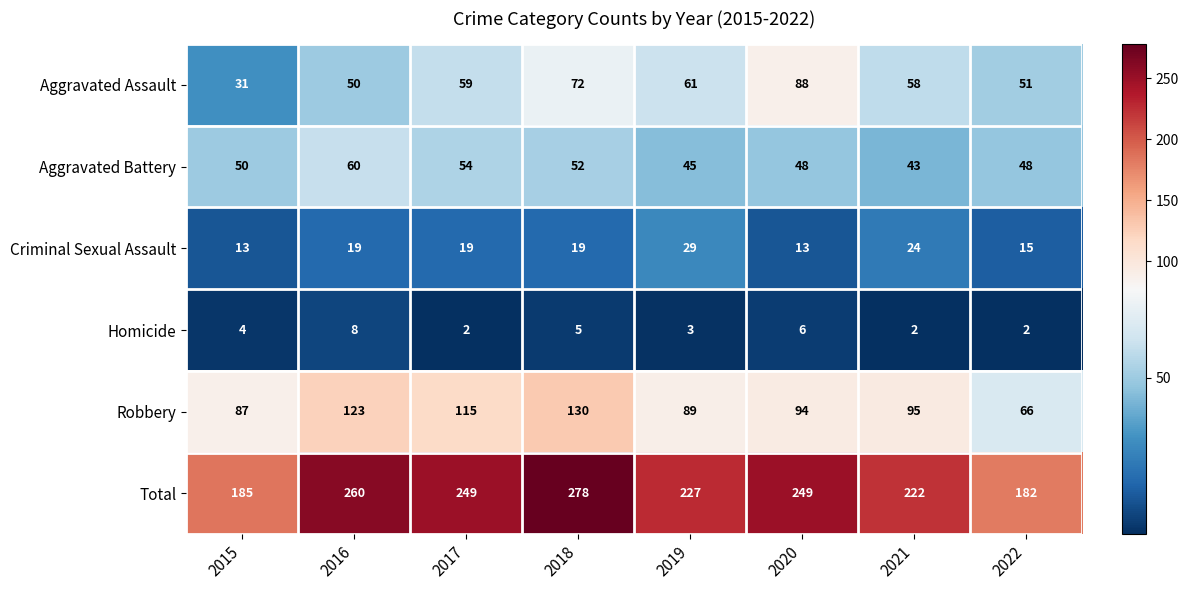

At 2015, list the series in order from smallest to largest.

Homicide, Criminal Sexual Assault, Aggravated Assault, Aggravated Battery, Robbery, Total